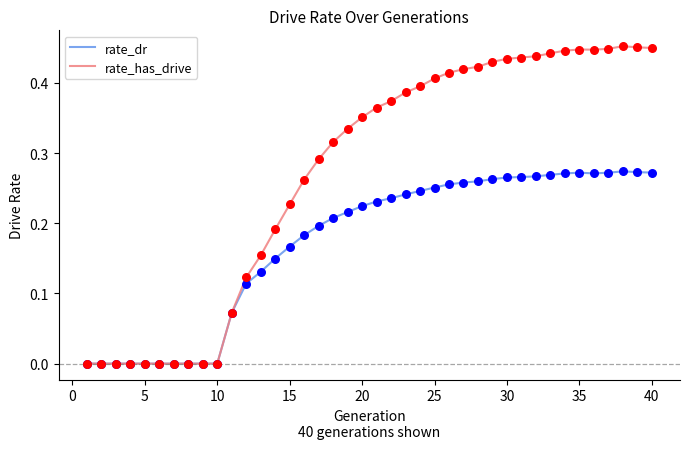

What are all the series names shown in the legend?

rate_dr, rate_has_drive